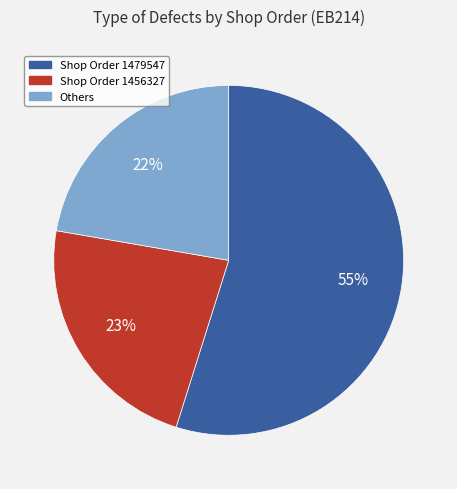

To the nearest percent, what is the average slice percentage?

33%